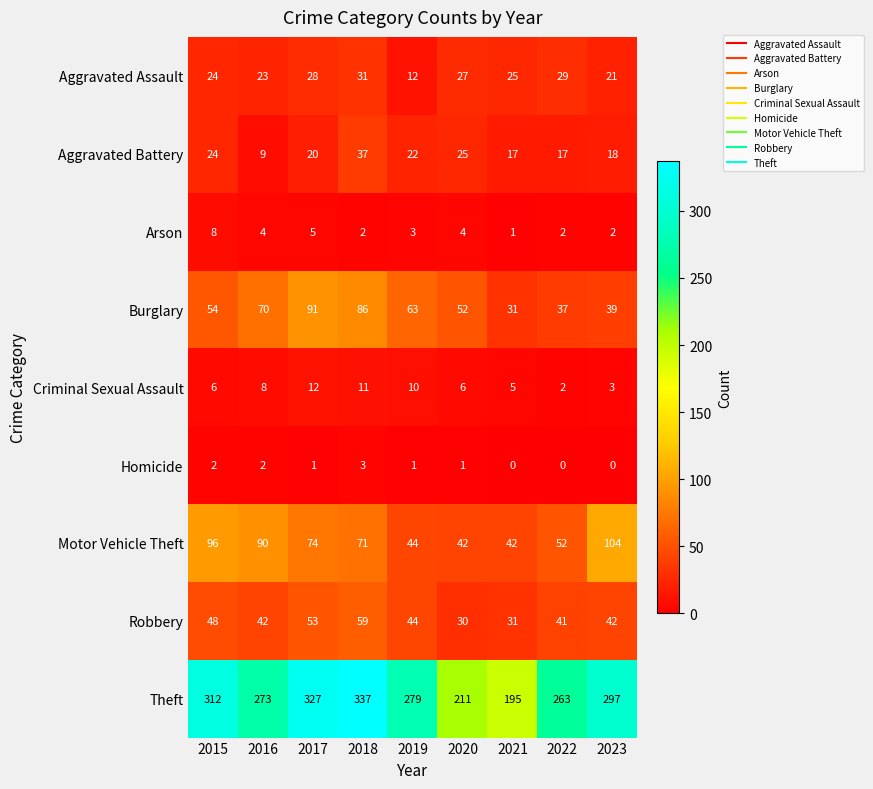

What is the maximum value shown in the chart?

337